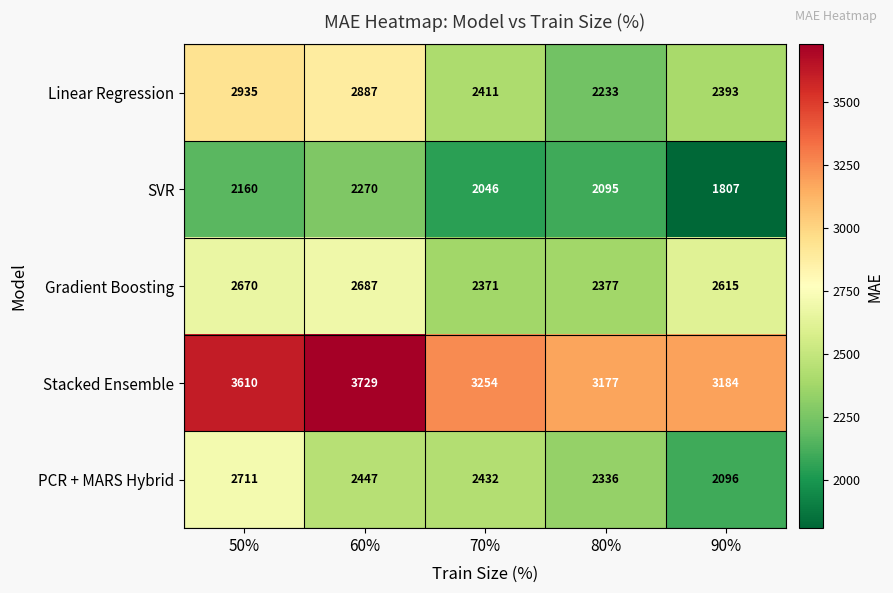

Reading right to left, extract all data points from this chart.

Linear Regression: 2393	2233	2411	2887	2935
SVR: 1807	2095	2046	2270	2160
Gradient Boosting: 2615	2377	2371	2687	2670
Stacked Ensemble: 3184	3177	3254	3729	3610
PCR + MARS Hybrid: 2096	2336	2432	2447	2711